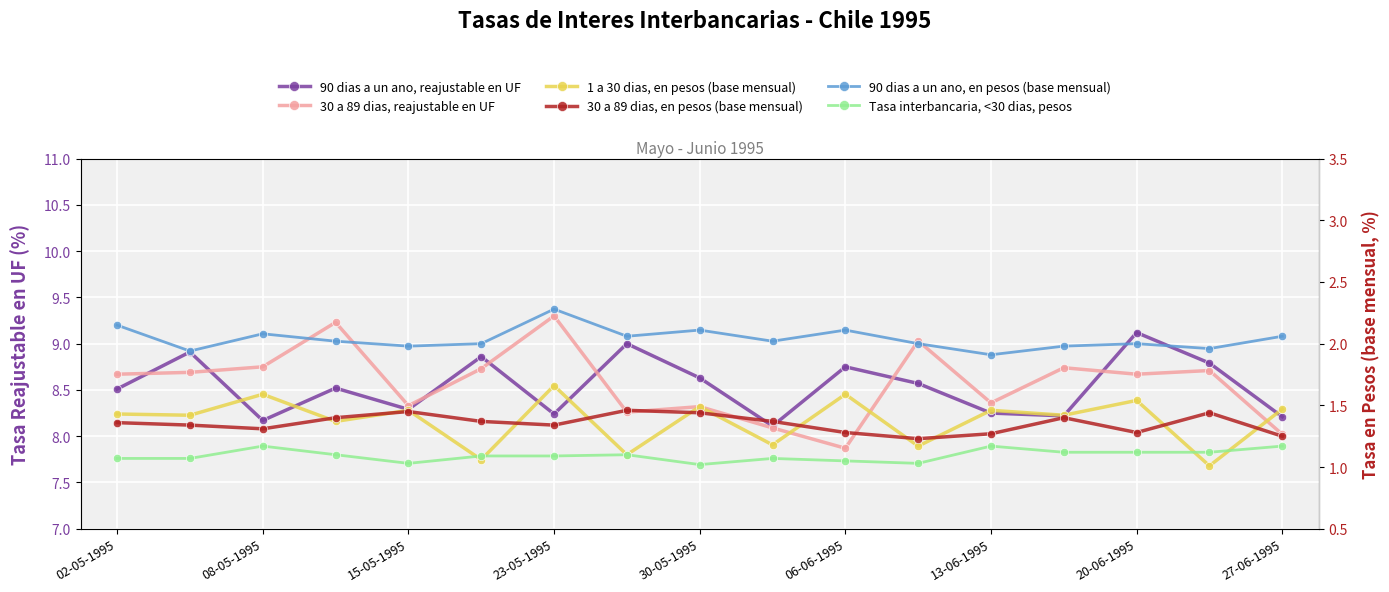

True or false: 30 a 89 dias, en pesos (base mensual) has more than 0 interior local peaks.

True